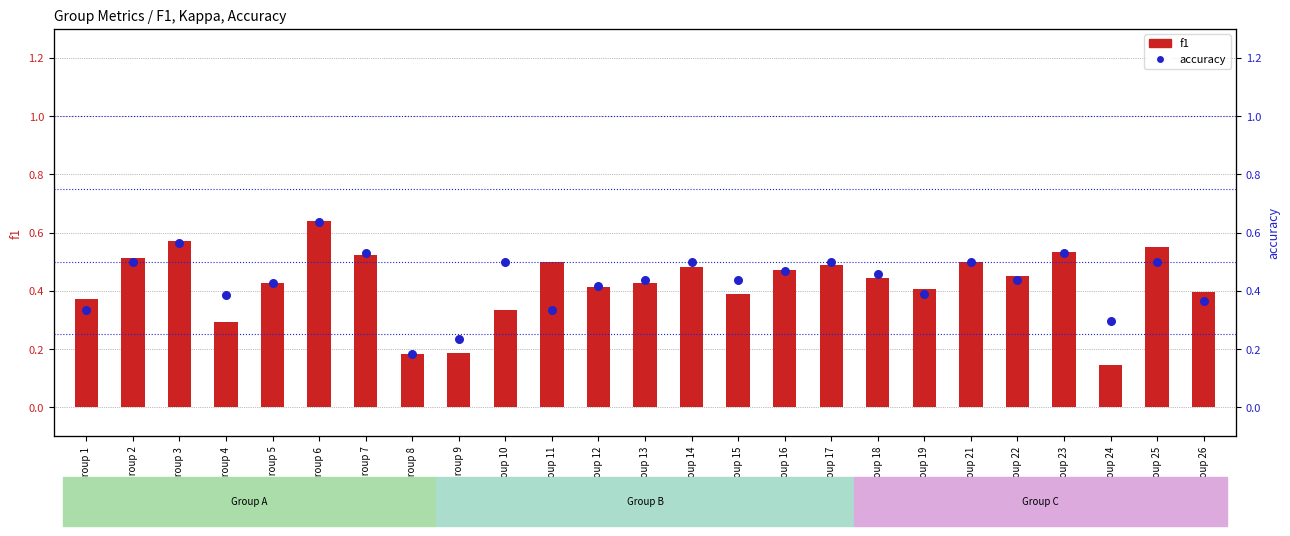

Is the value of kappa at Group 10 greater than the value of accuracy at Group 12?

No